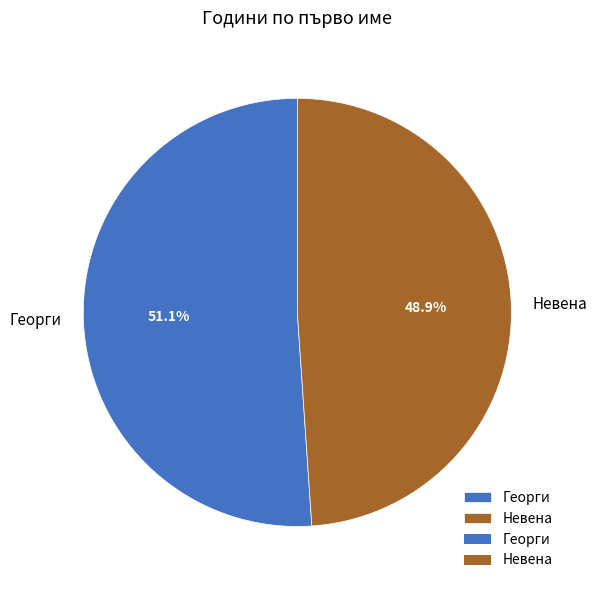

To the nearest percent, what is the combined percentage of Георги and Невена?

100%